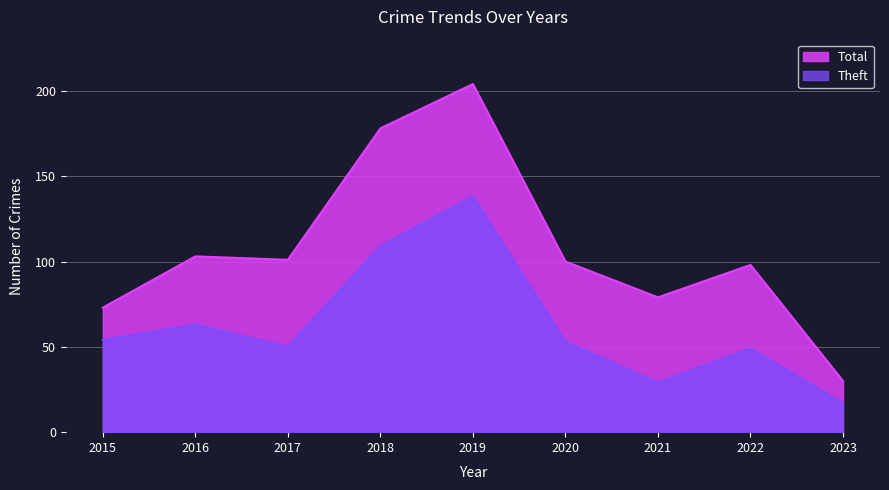

The value of Total at 2023 is 11. True or false?

False